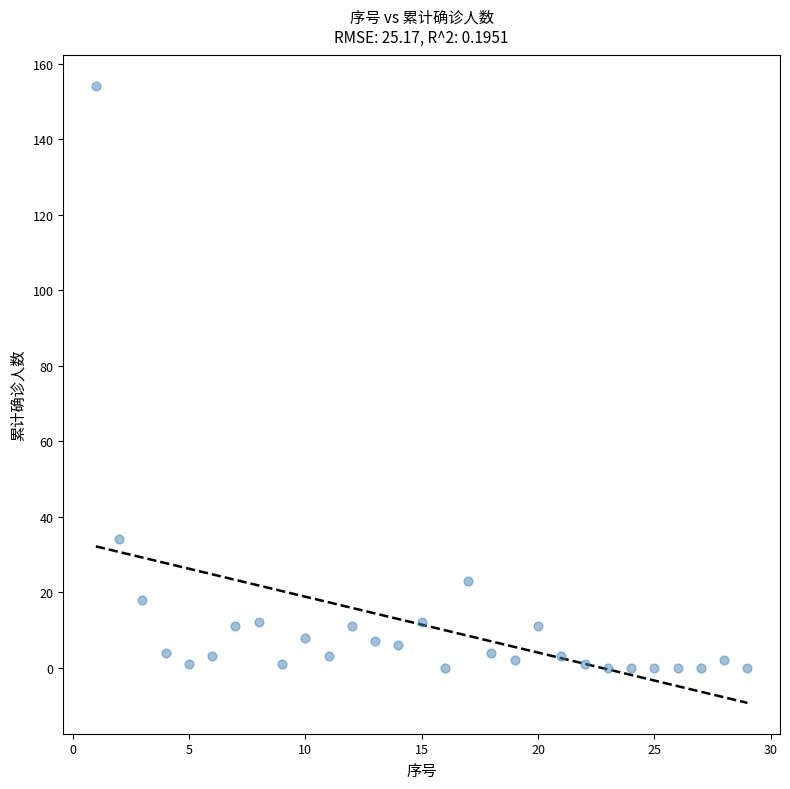

What is the range of Y values (max minus min)?

154